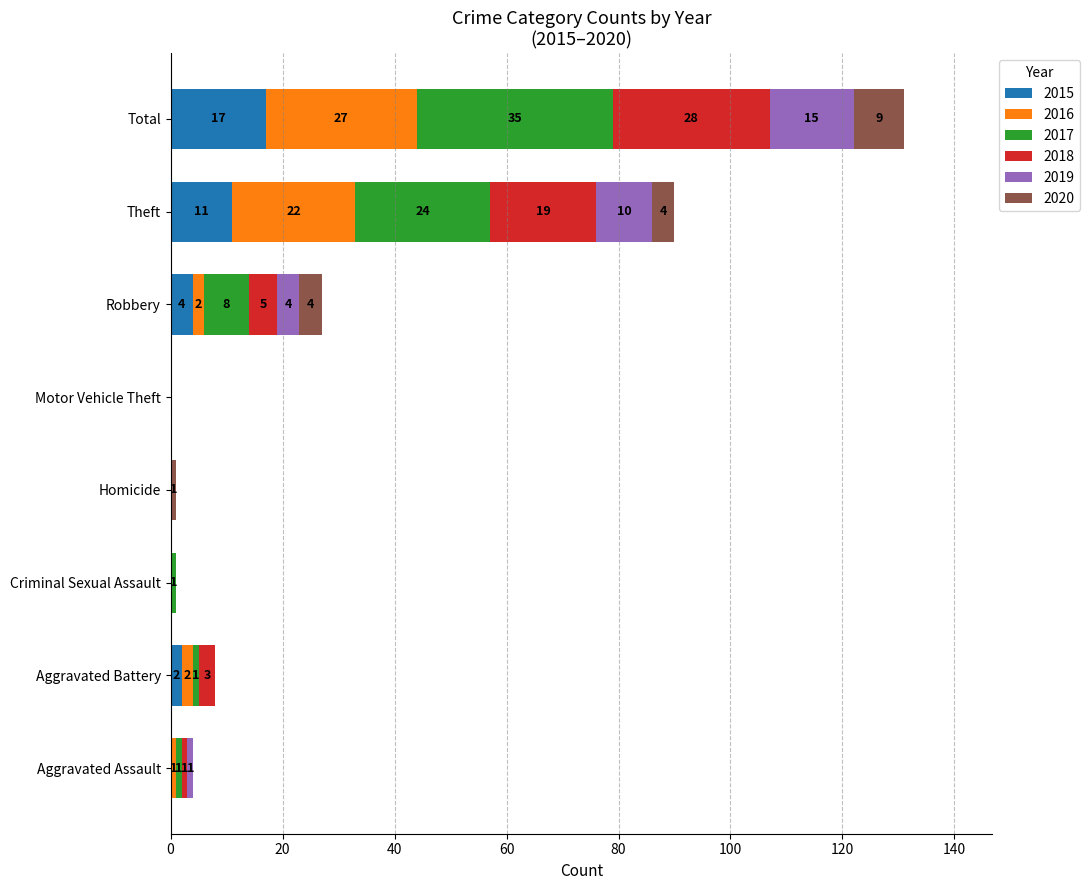

At which category is the sum across all series the highest?

Total